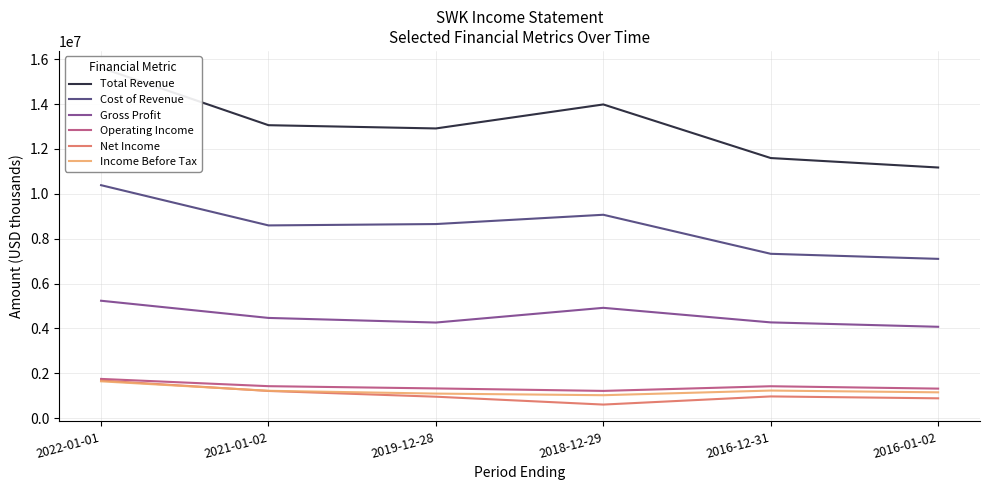

What are all the series names shown in the legend?

Total Revenue, Cost of Revenue, Gross Profit, Operating Income, Net Income, Income Before Tax